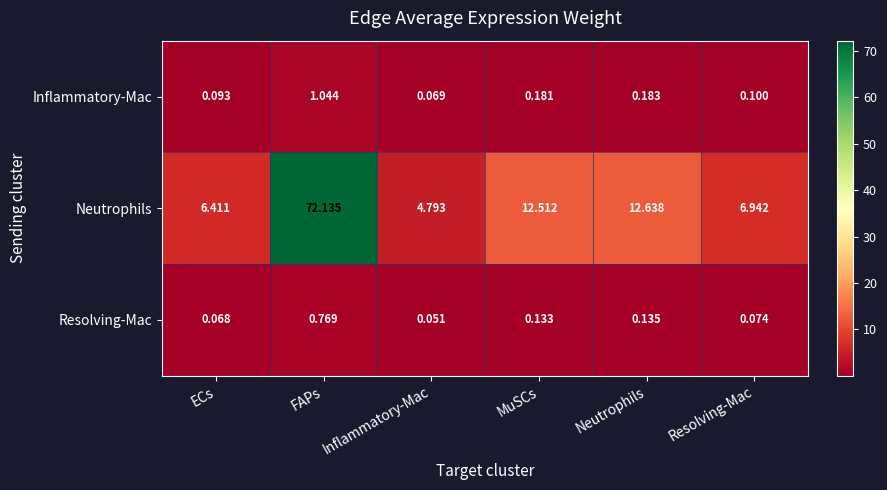

Where is Neutrophils nearest to the value 38?

Neutrophils